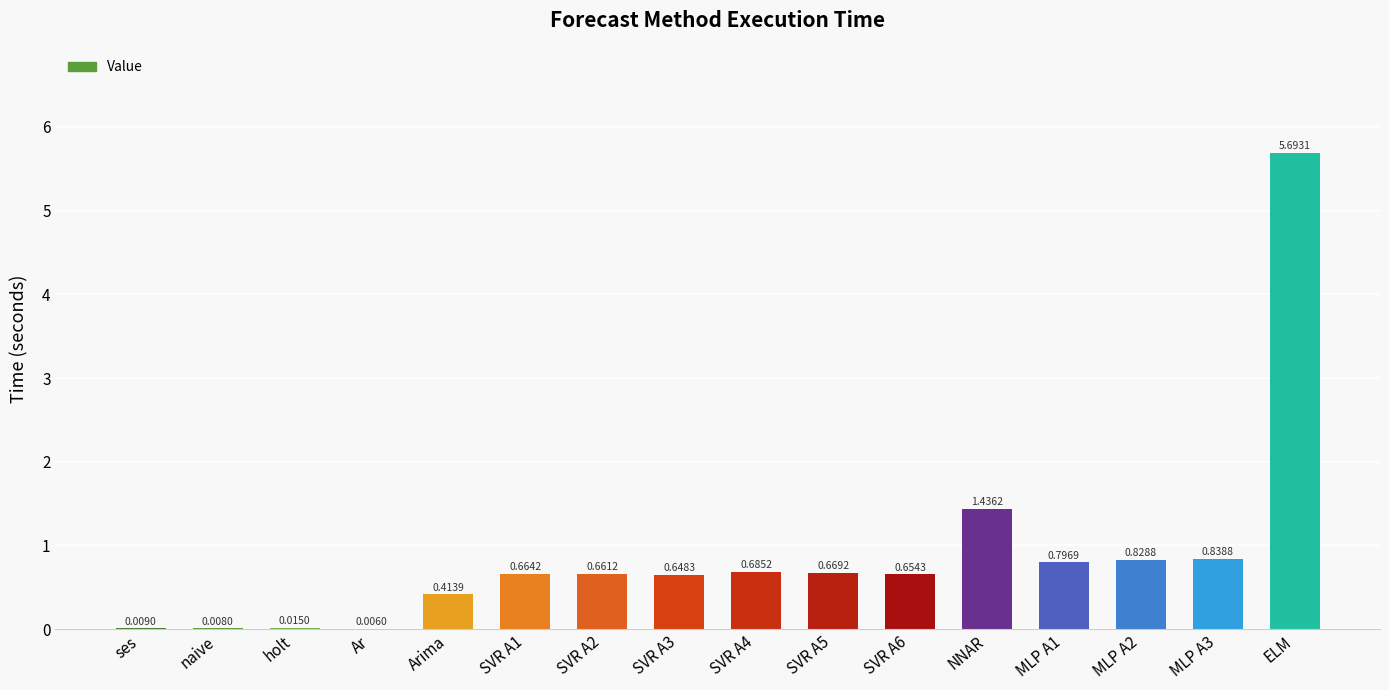

What is the sum of the values at NNAR and Arima?

1.9